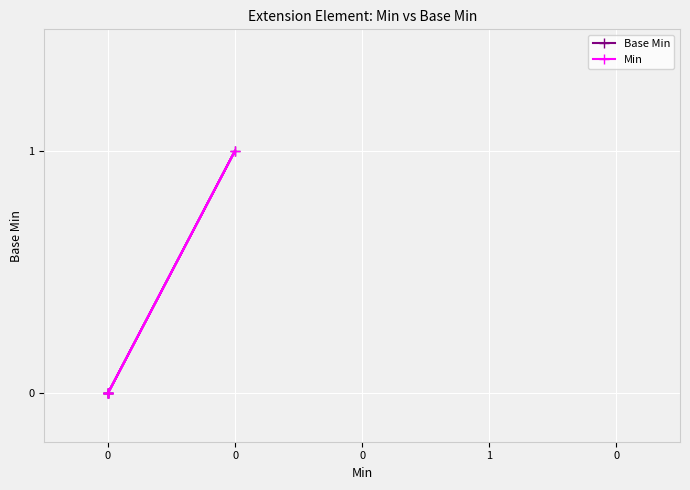

Is the value of Min at 0 greater than the value of Base Min at 0?

No